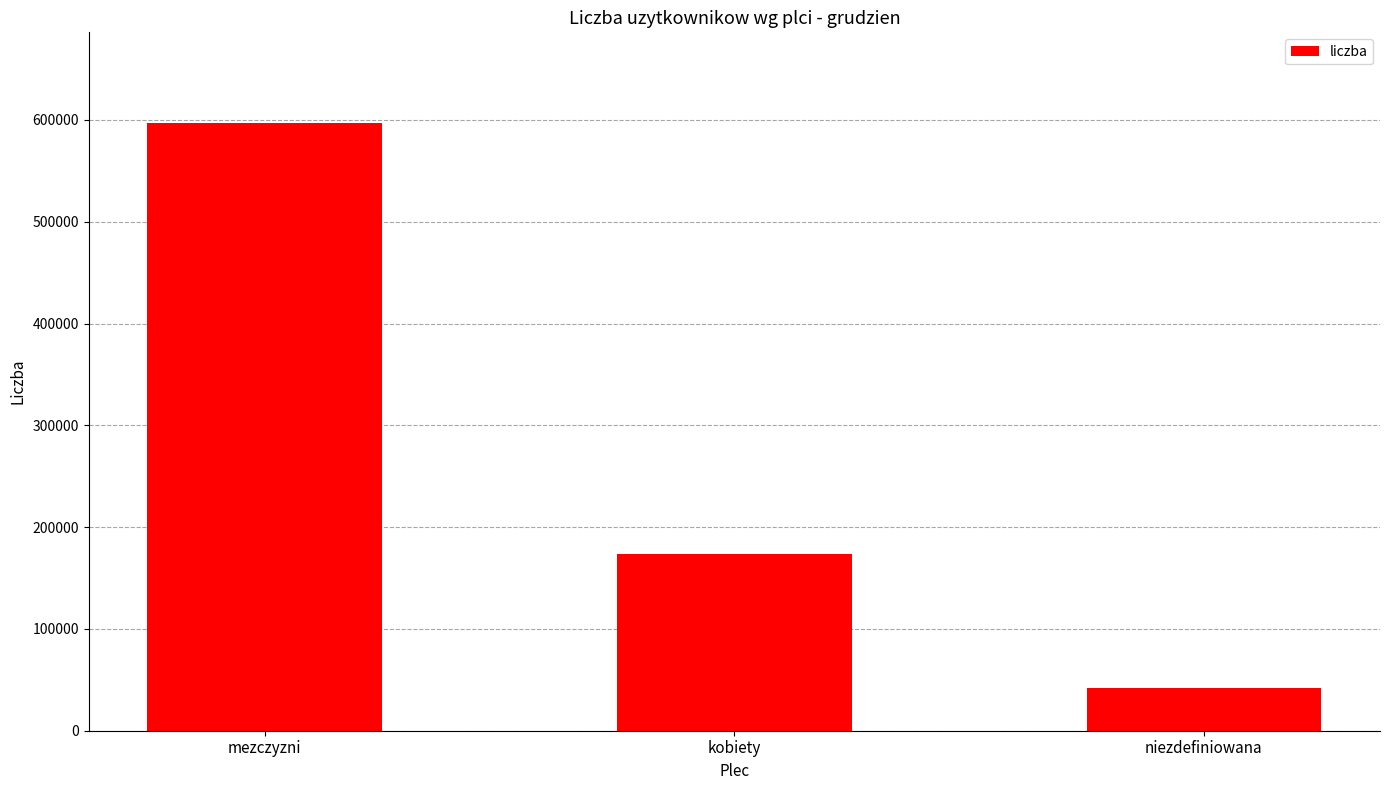

Reading left to right, extract all data points from this chart.

mezczyzni=596628	kobiety=173165	niezdefiniowana=42399